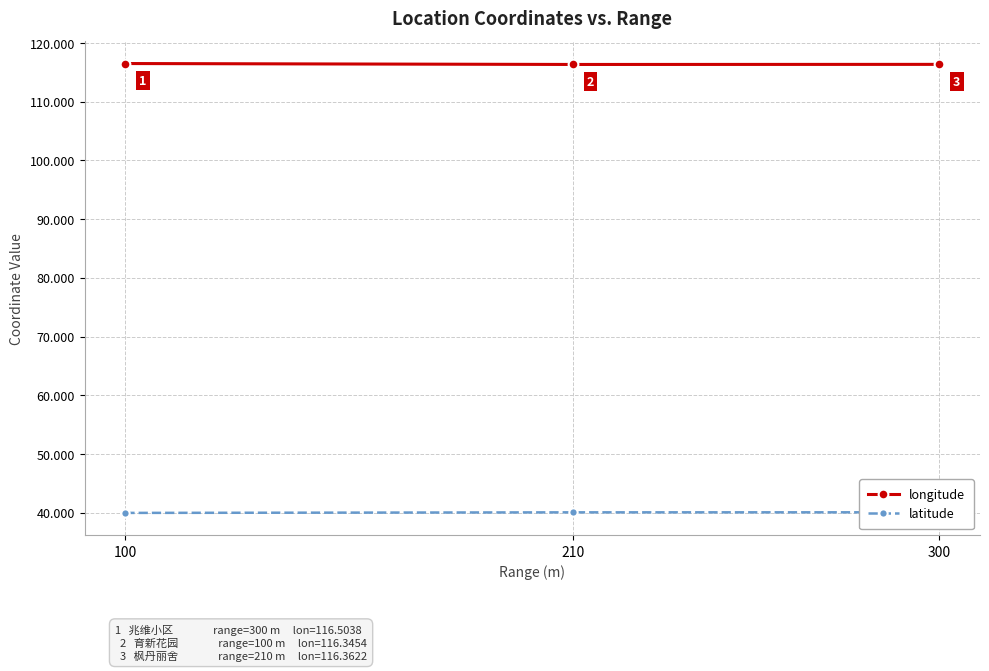

Which category has the highest value in the longitude series?

100